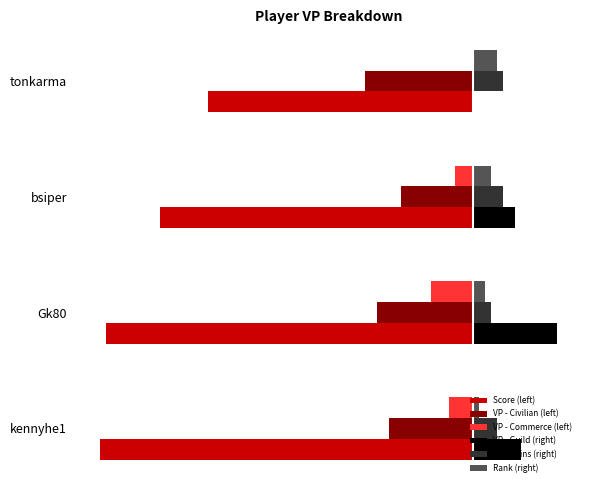

What are all the series names shown in the legend?

Score (left), VP - Civilian (left), VP - Commerce (left), VP - Guild (right), VP - Coins (right), Rank (right)